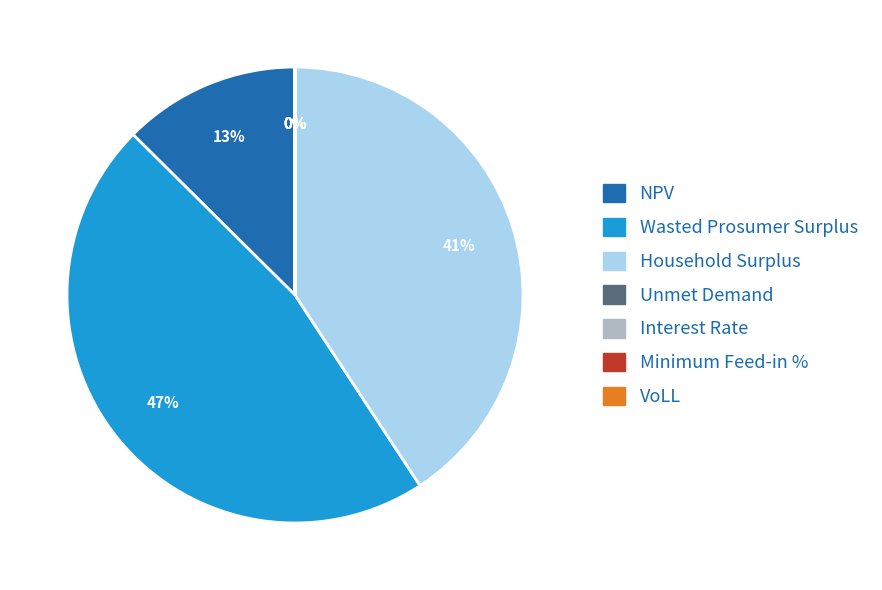

Rank the categories by value from highest to lowest.

Wasted Prosumer Surplus, Household Surplus, NPV, Unmet Demand, VoLL, Interest Rate, Minimum Feed-in %